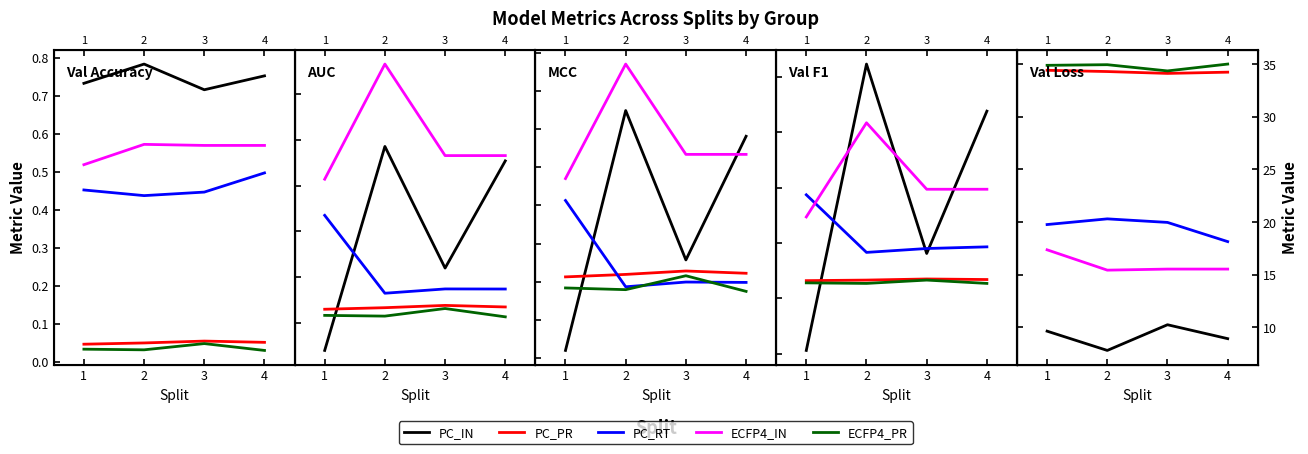

Is the value of ECFP4_IN at 4 greater than the value of PC_IN at 2?

Yes